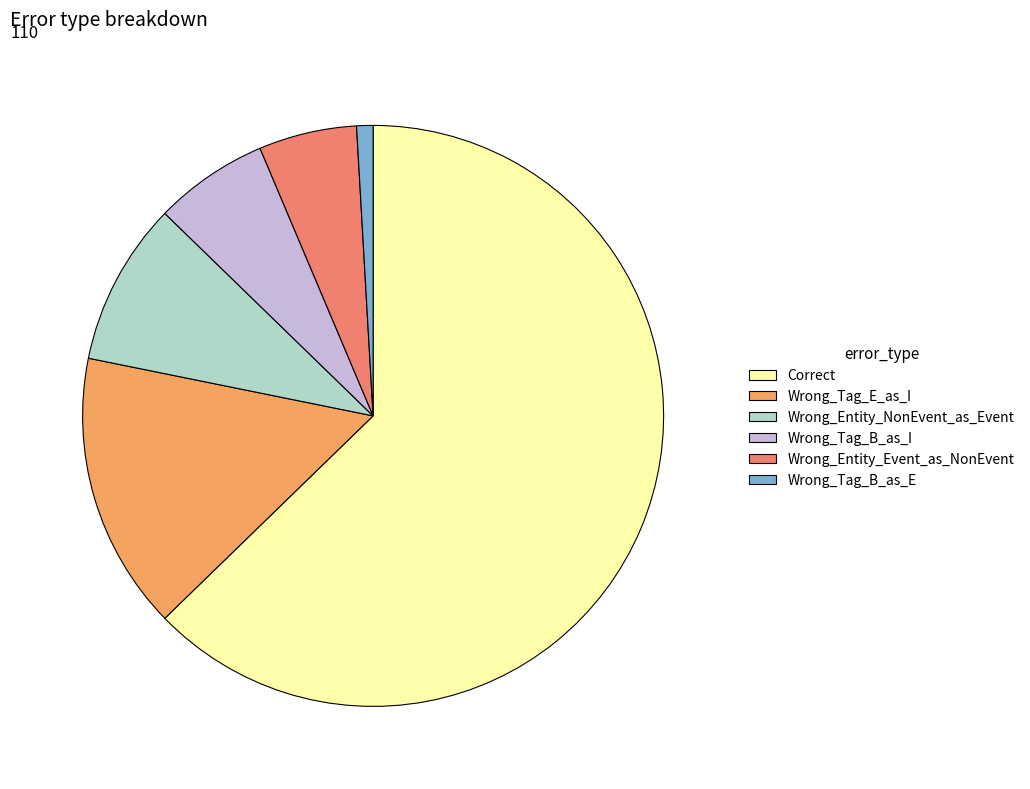

Rank the categories by value from lowest to highest.

Wrong_Tag_B_as_E, Wrong_Entity_Event_as_NonEvent, Wrong_Tag_B_as_I, Wrong_Entity_NonEvent_as_Event, Wrong_Tag_E_as_I, Correct